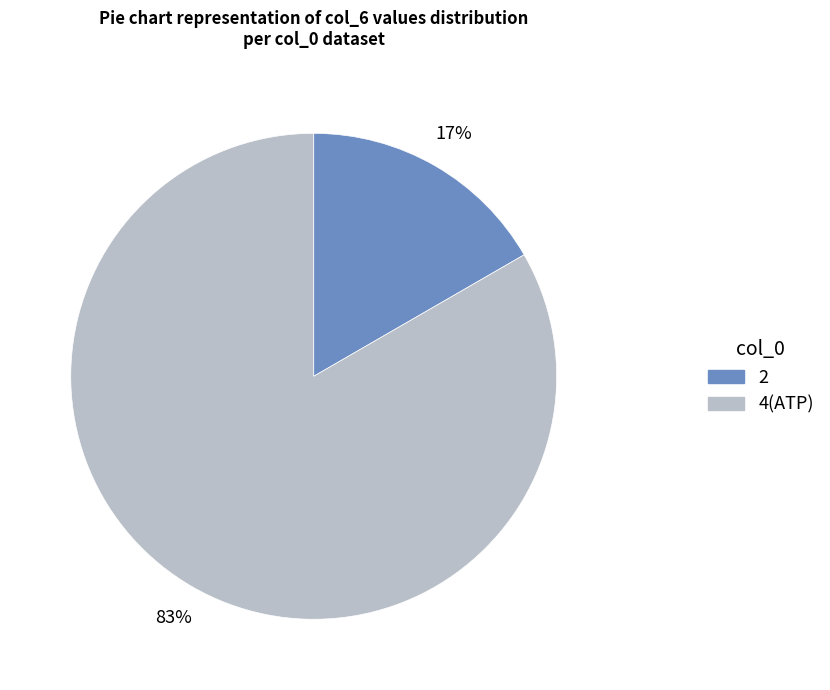

Rank the categories by value from highest to lowest.

4(ATP), 2